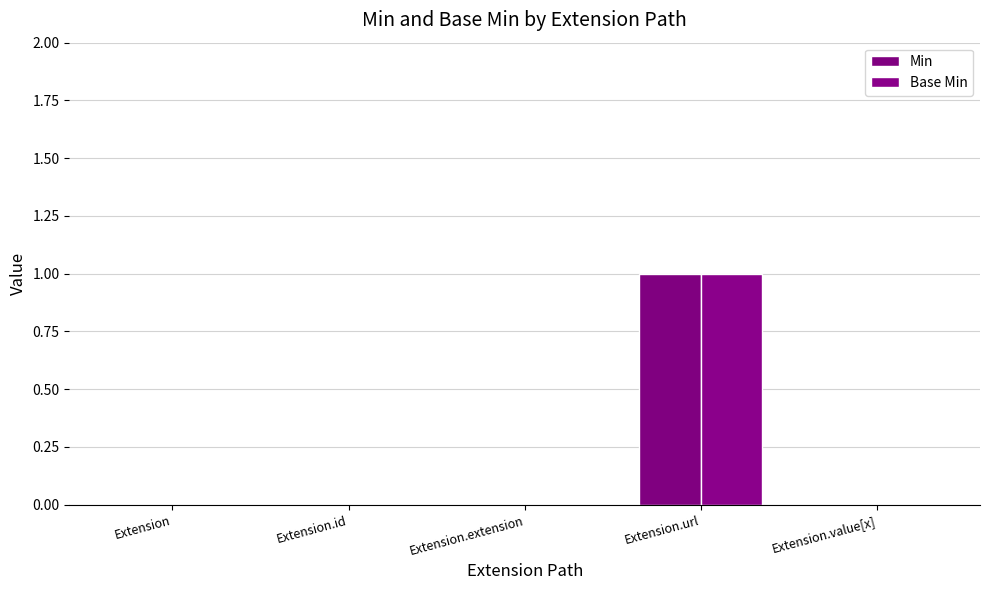

What is the label of the 4th bar from the right?

Extension.id